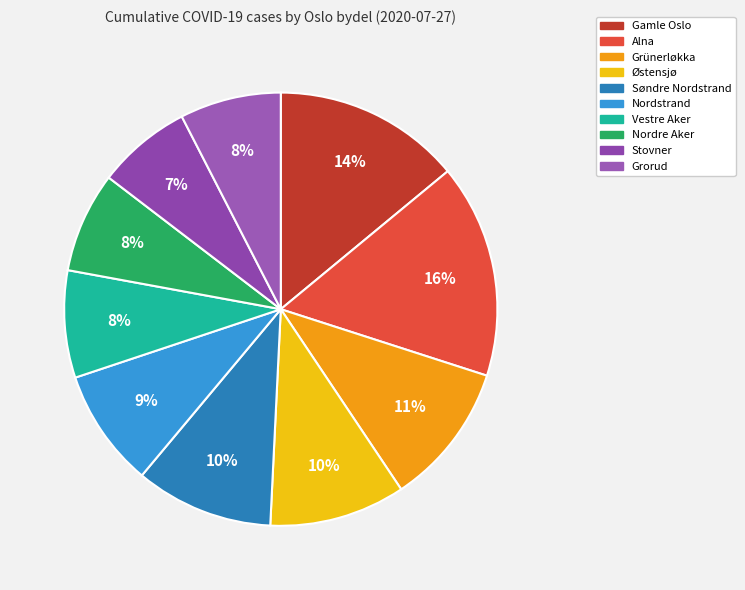

To the nearest percent, what percentage of the pie is Alna?

16%